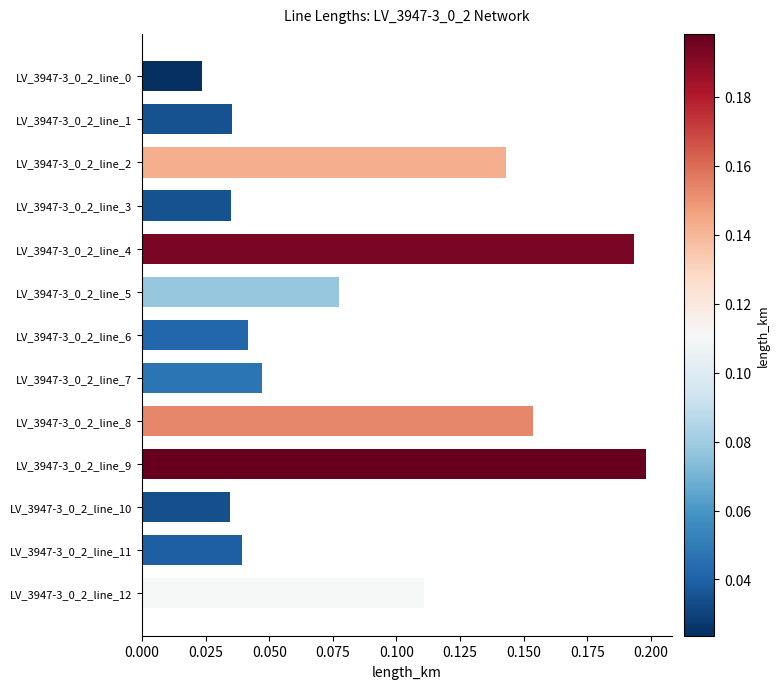

The chart shows a value of 0.0 at LV_3947-3_0_2_line_8. True or false?

False